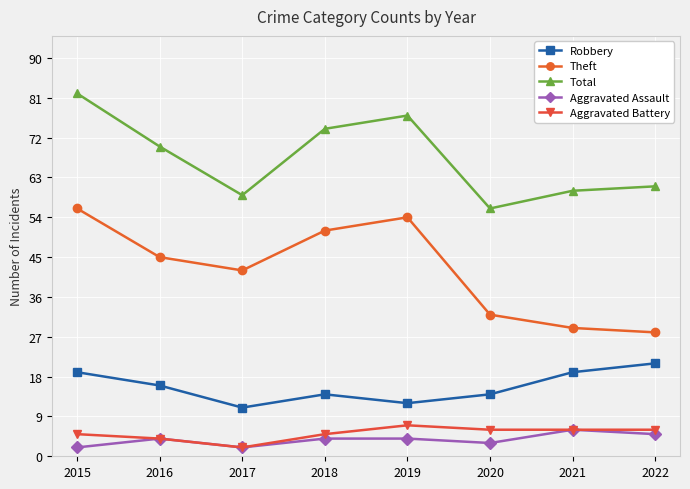

Which series has the largest total across all categories?

Total